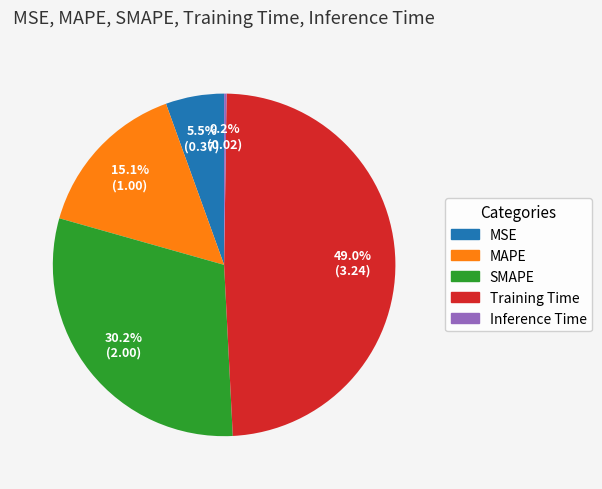

To the nearest percent, what is the difference between the largest and smallest slice percentages?

49%